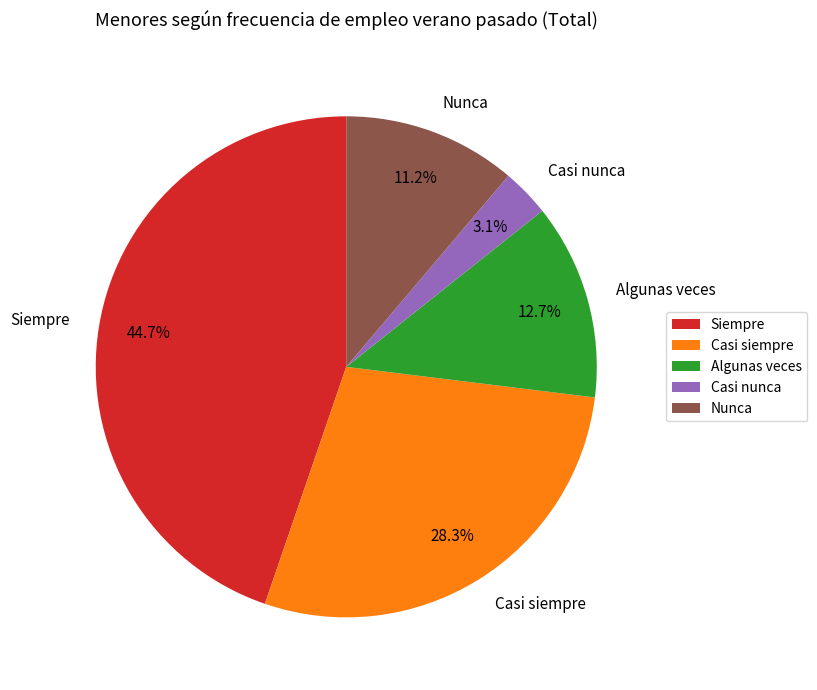

Is it true that Nunca is 11% of the pie?

True